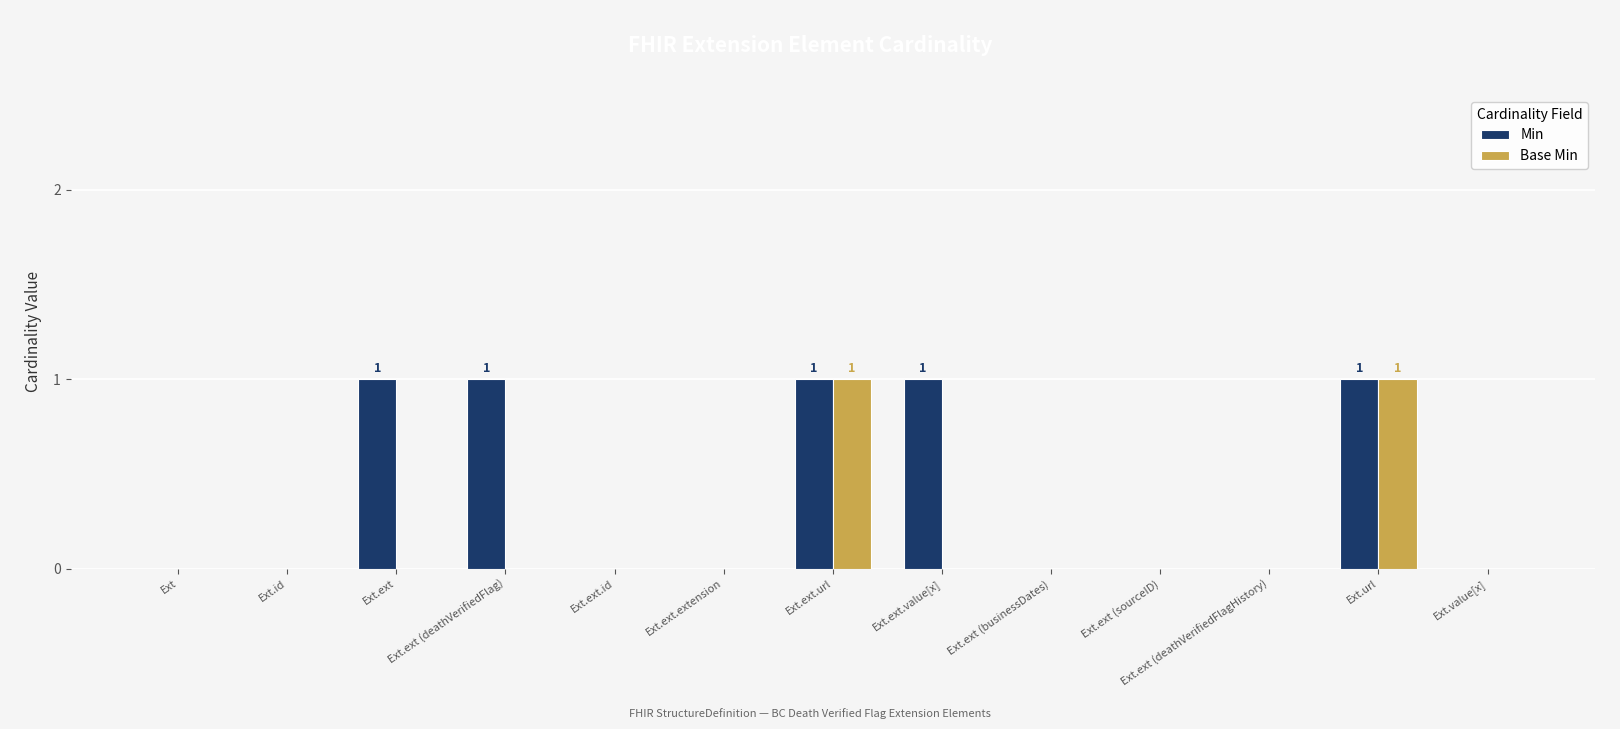

Which series has the largest total across all categories?

Min